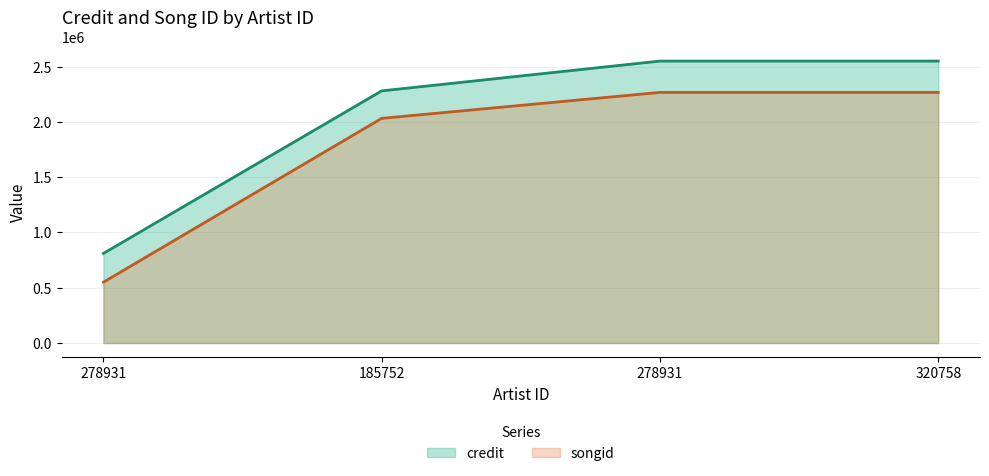

Reading left to right, what are all the values shown in this chart?

credit: 278931=810462	185752=2279963	278931=2549444	320758=2549446
songid: 278931=550254	185752=2031439	278931=2266162	320758=2266165